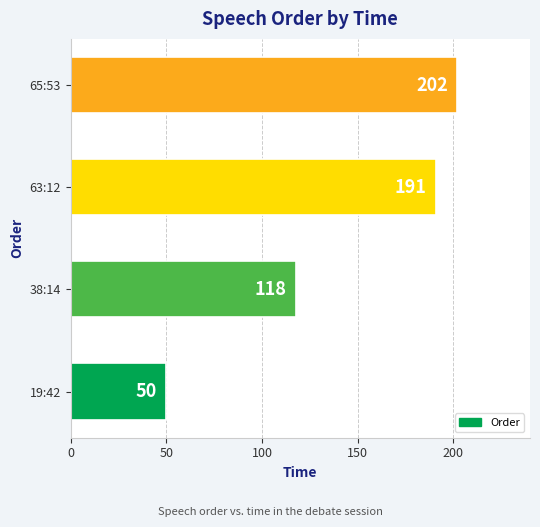

Approximately how many times larger is the value at 19:42 compared to 63:12?

0.3